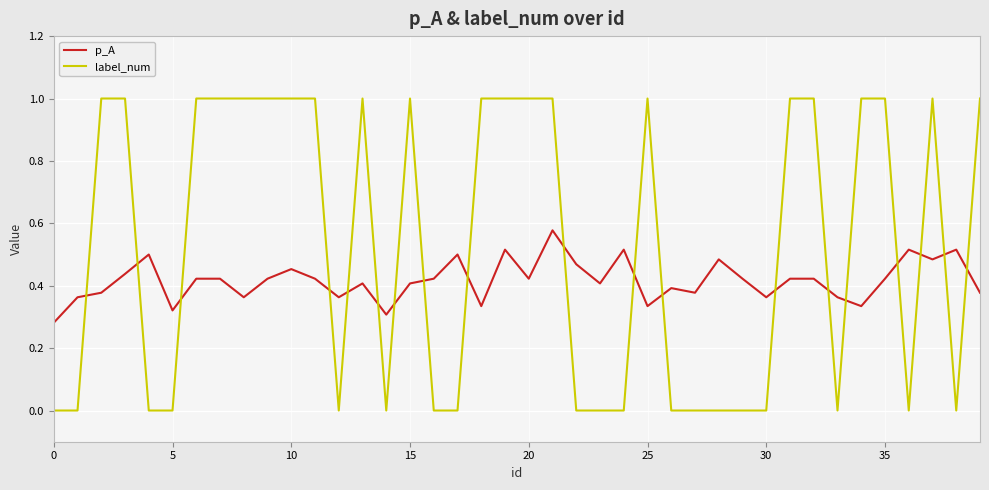

Which series has the widest spread of values?

label_num